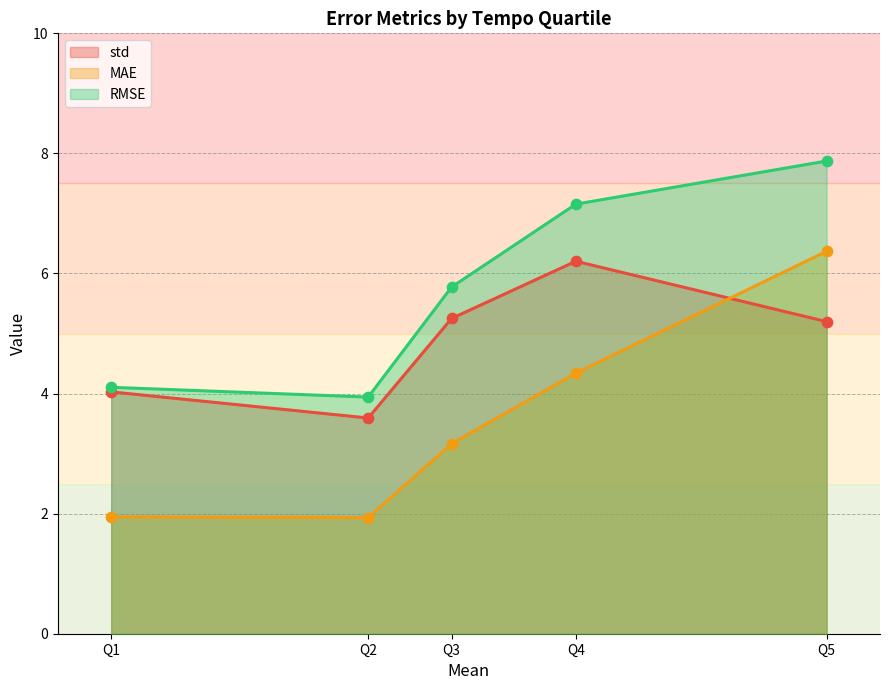

Which series contains the lowest Y value?

MAE